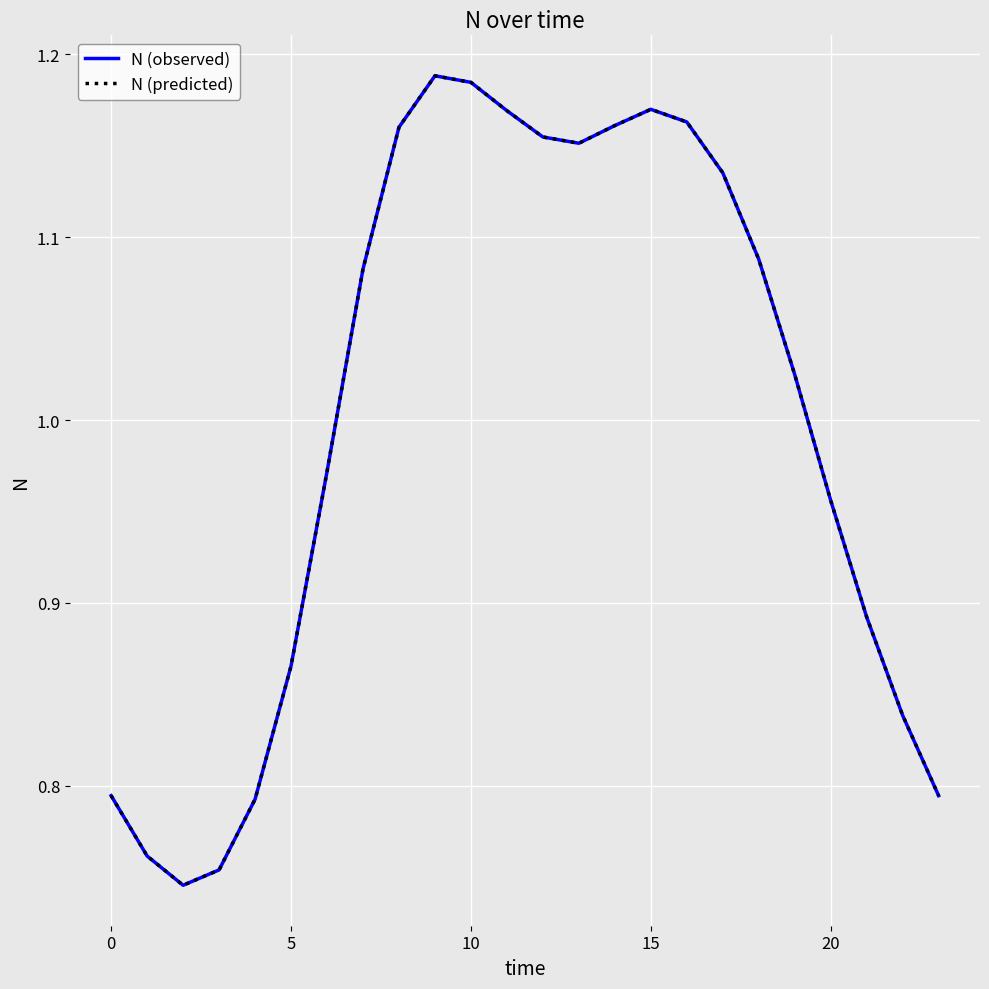

Does the chart display data point markers on the line(s)?

No